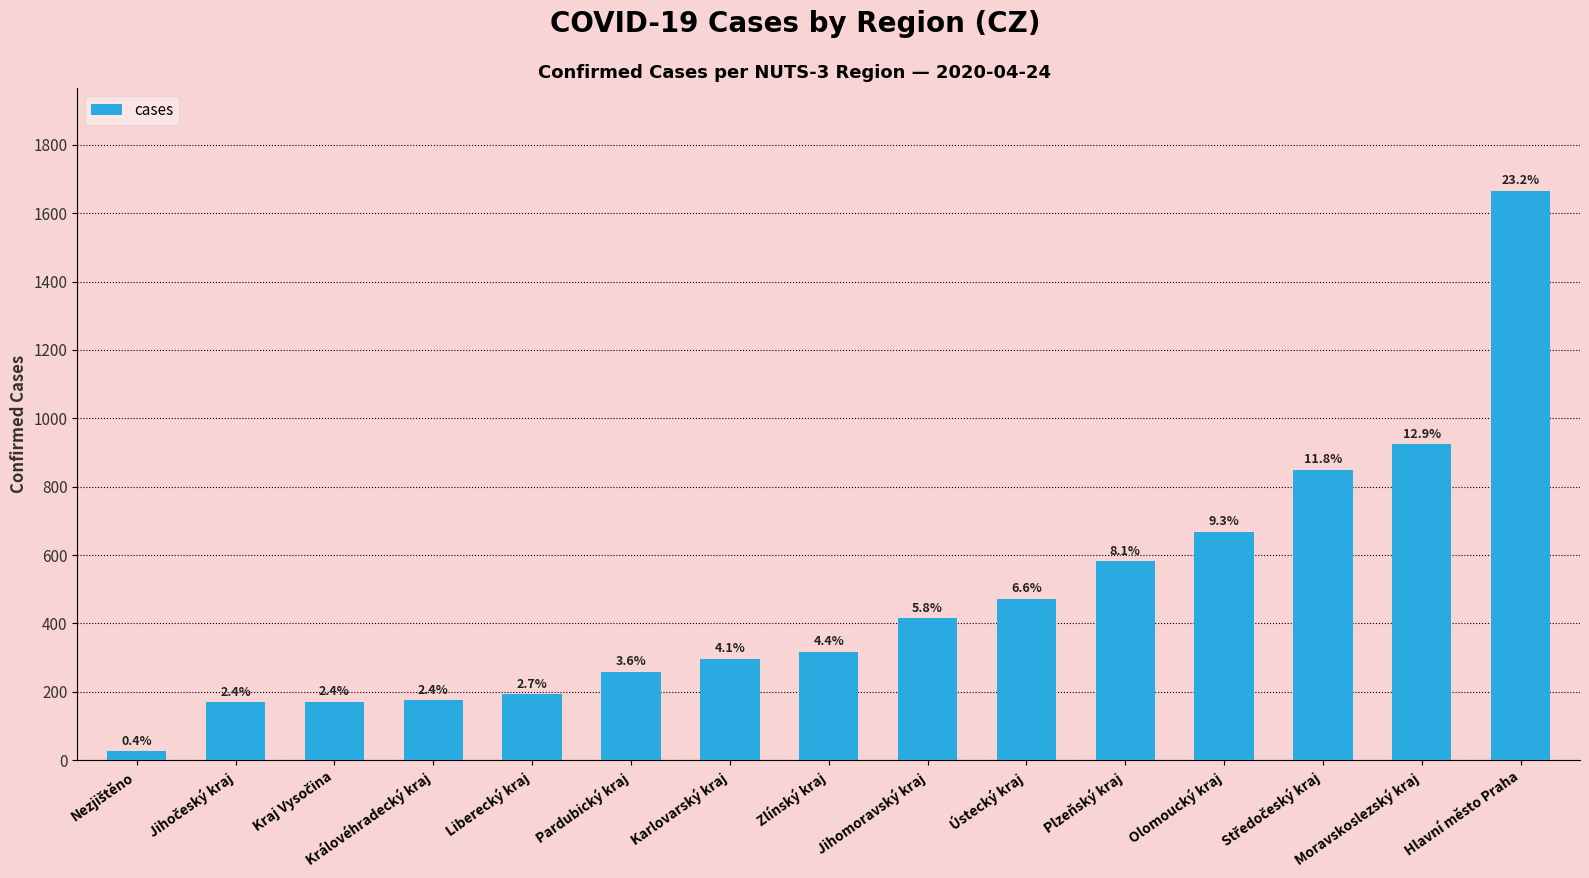

The value at Jihomoravský kraj is 416. True or false?

True